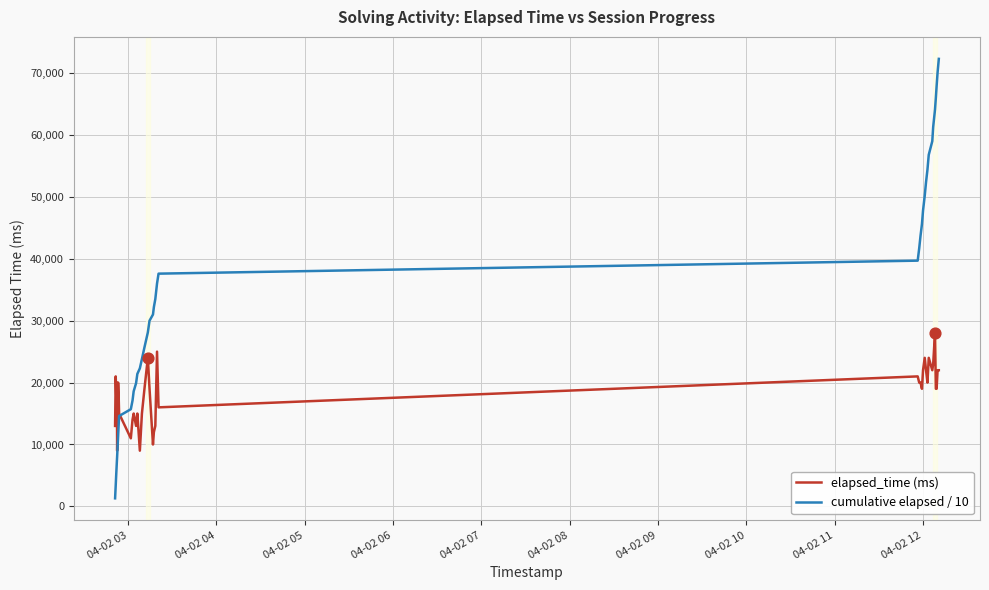

Which series has the widest spread of values?

cumulative elapsed / 10